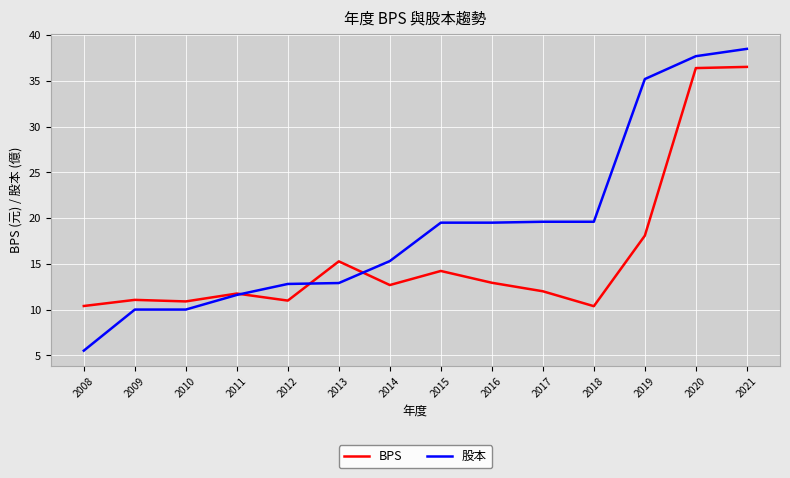

What is the difference between the highest and lowest values at 2014?

2.6